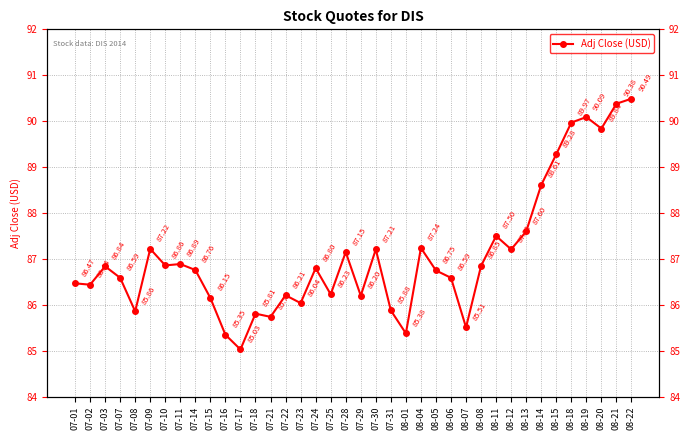

How many data points are less than 86?

8